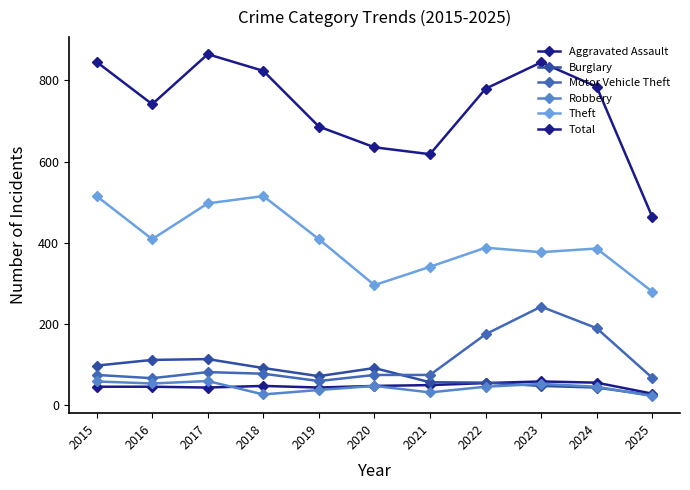

How many interior local valleys does the Burglary series have?

1